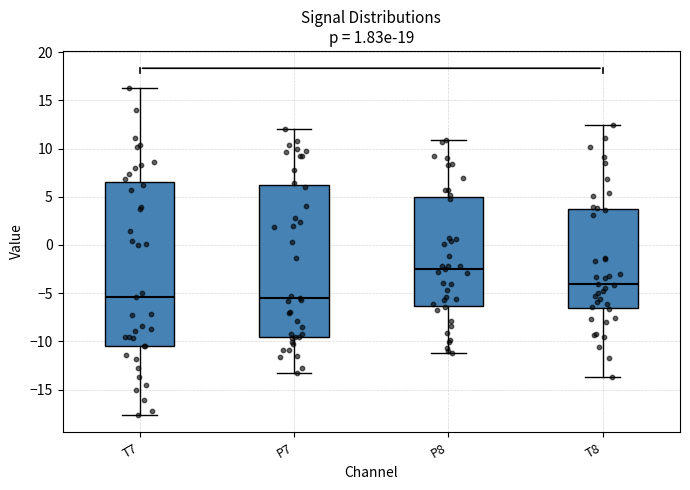

Comparing the boxes themselves (not the whiskers), which one is the tallest?

T7